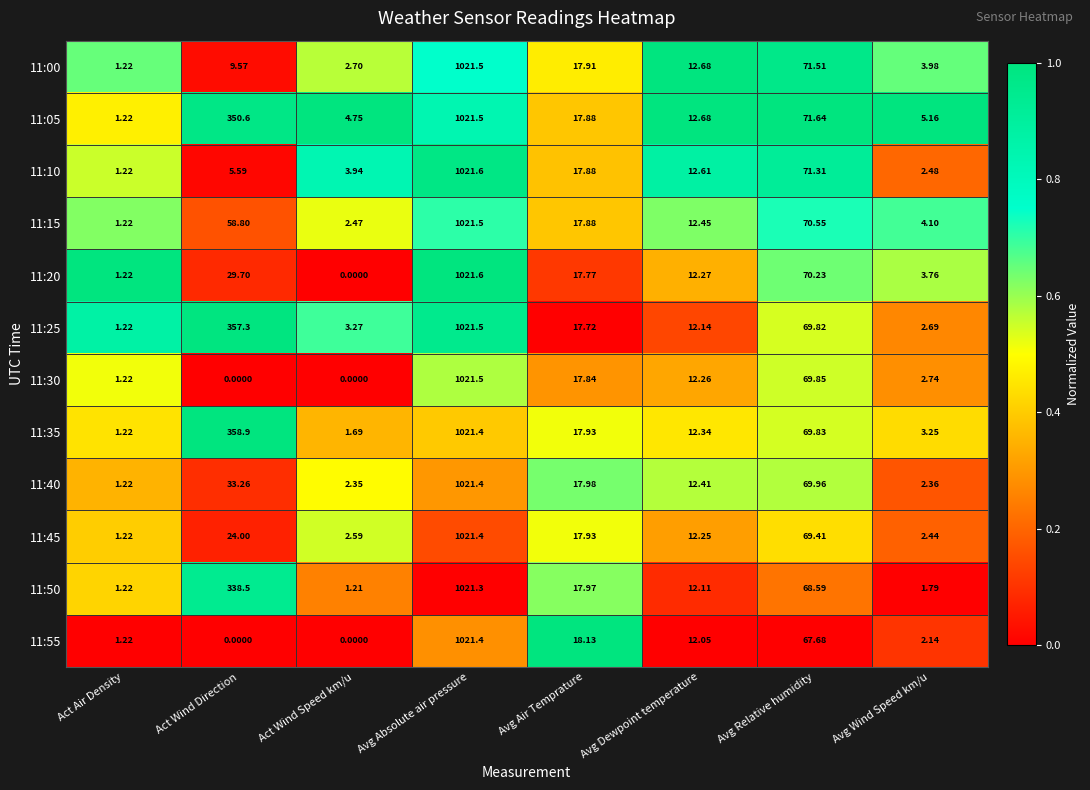

List the labels in order of 11:15 value, smallest first.

Act Air Density, Act Wind Speed km/u, Avg Wind Speed km/u, Avg Dewpoint temperature, Avg Air Temprature, Act Wind Direction, Avg Relative humidity, Avg Absolute air pressure